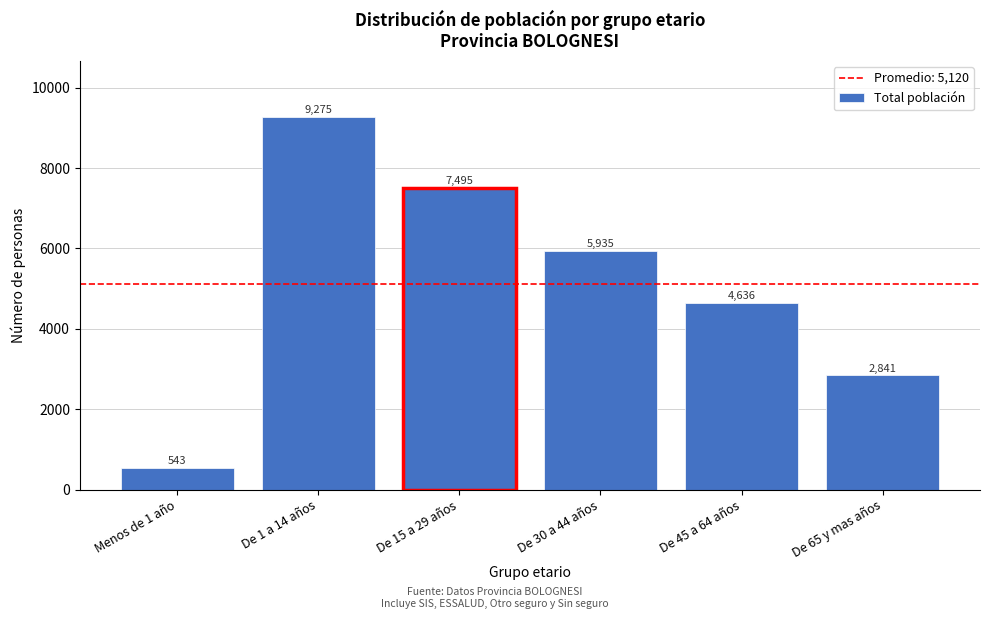

Reading right to left, extract all data points from this chart.

2841	4636	5935	7495	9275	543